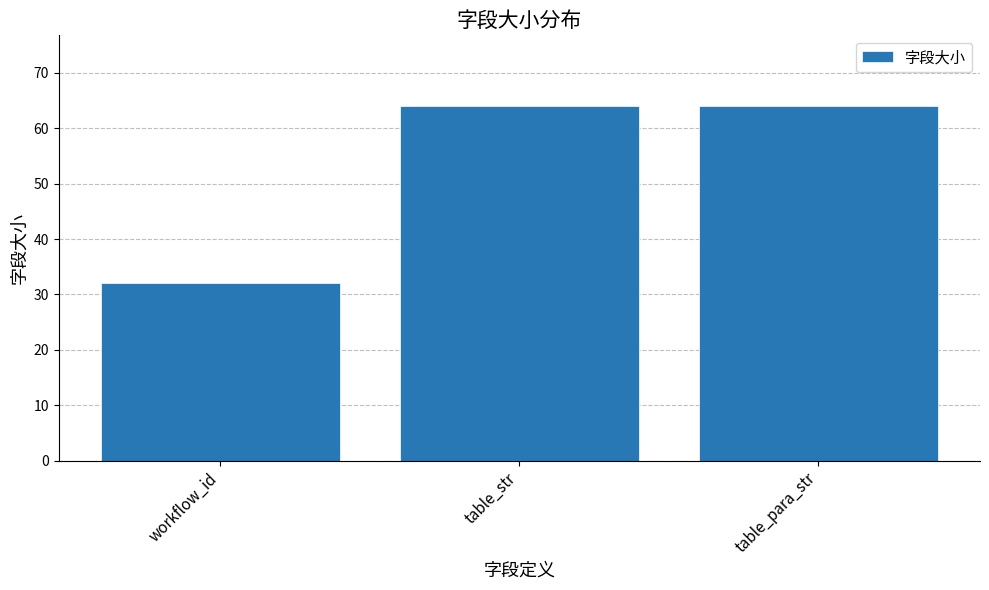

What is the approximate value at table_str, to the nearest 10?

60